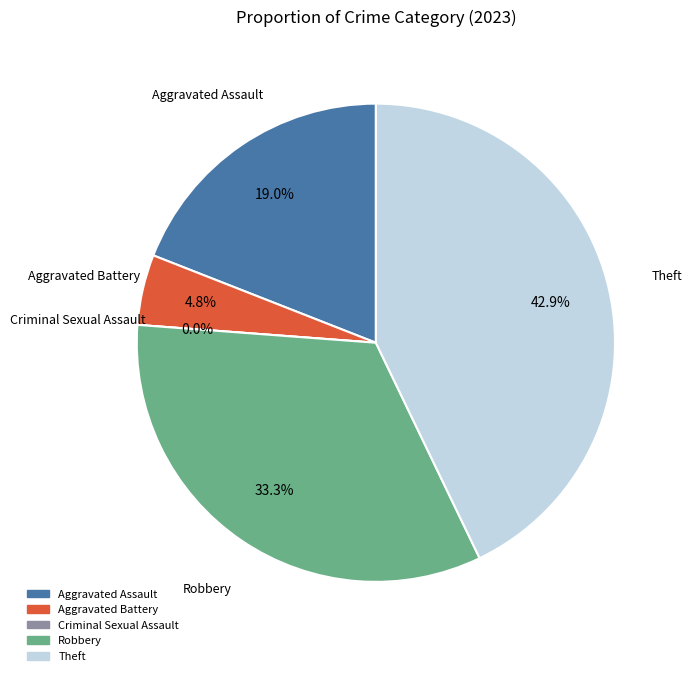

Combined, what portion of the pie is Robbery and Criminal Sexual Assault?

33.3%